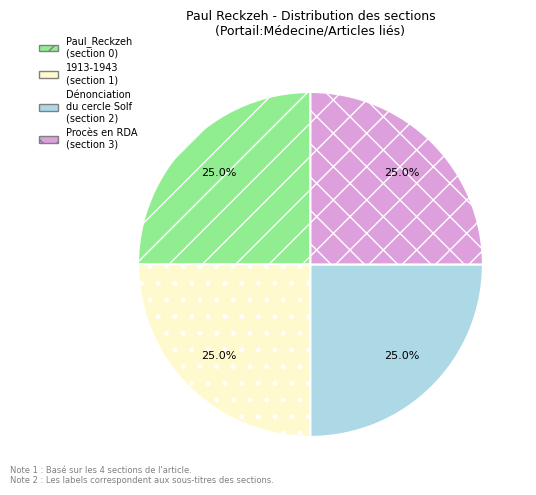

What percentage do 1913-1943 (section 1) and Paul_Reckzeh (section 0) together represent?

50.0%